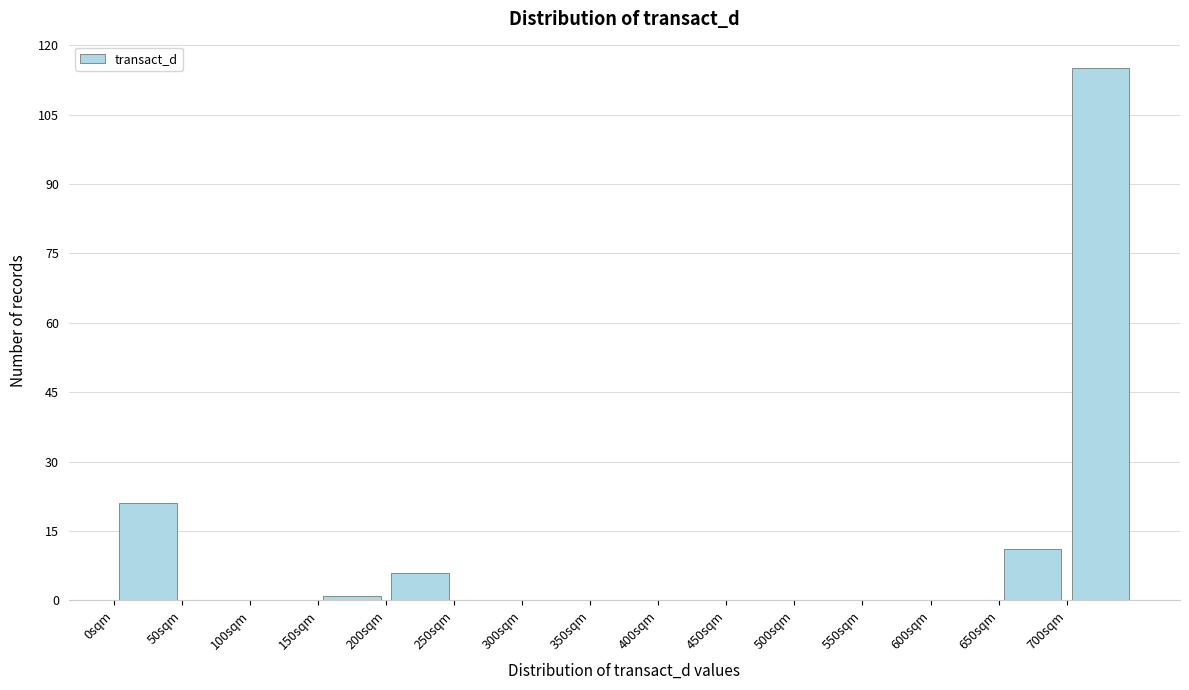

What is the height of the bar covering 200 to 250 on the x-axis? The values are not printed on the chart, so give them approximately, as read against the axis.

6